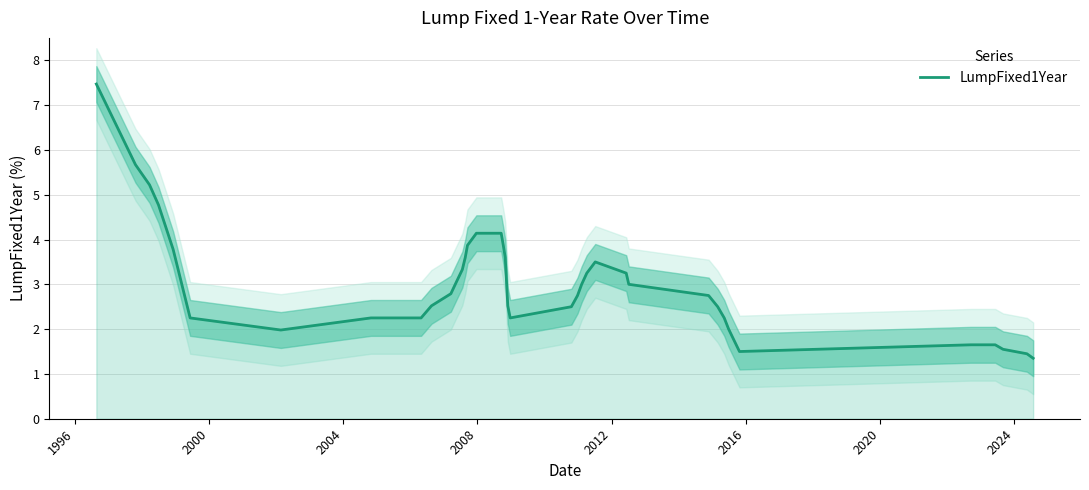

What is the difference between the maximum and second lowest values?

6.0